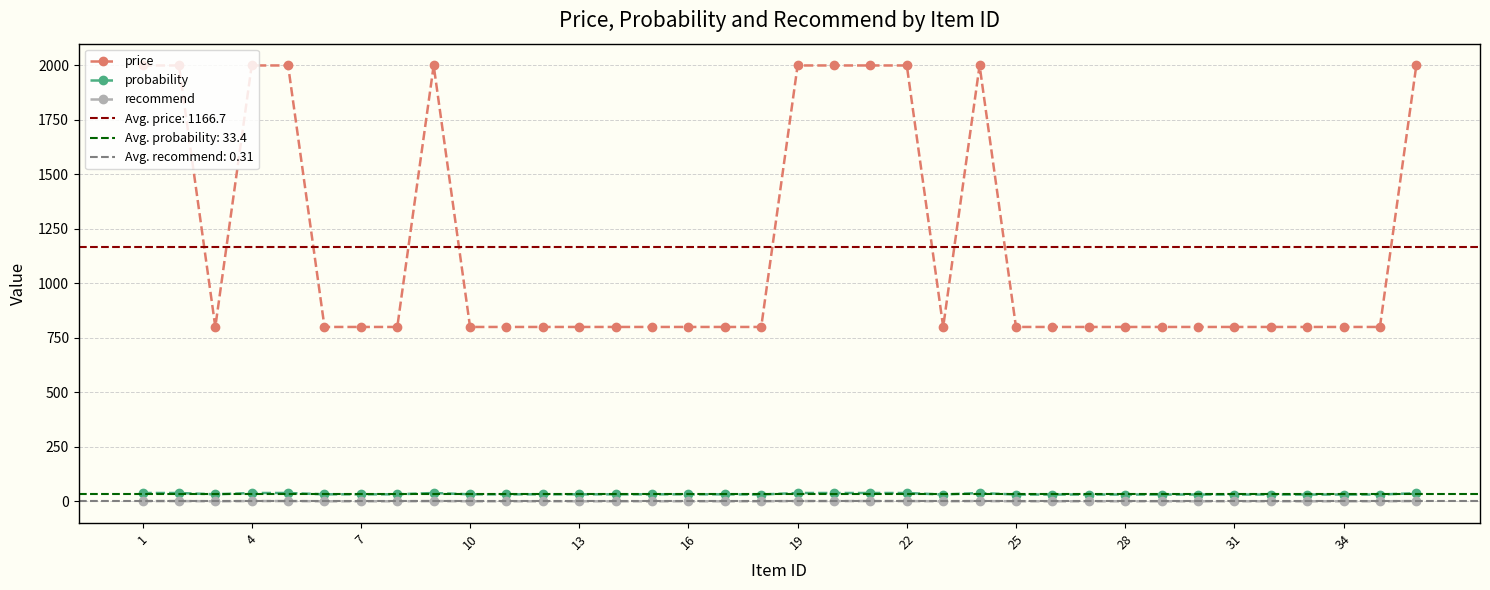

What is the greatest value displayed?

2000